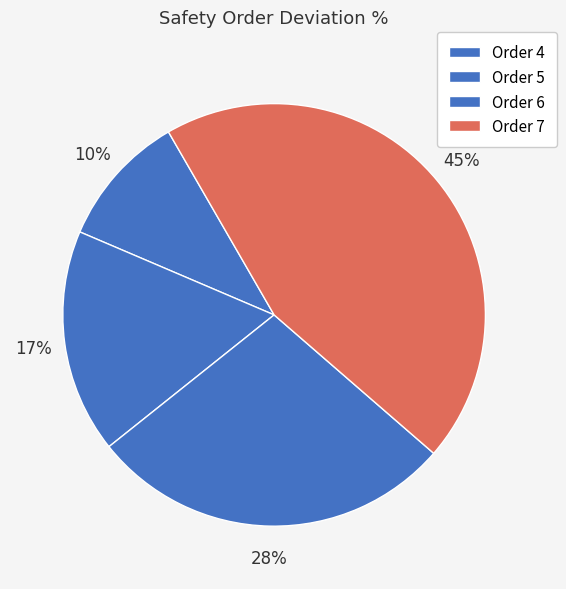

Count the number of slices in the pie.

4